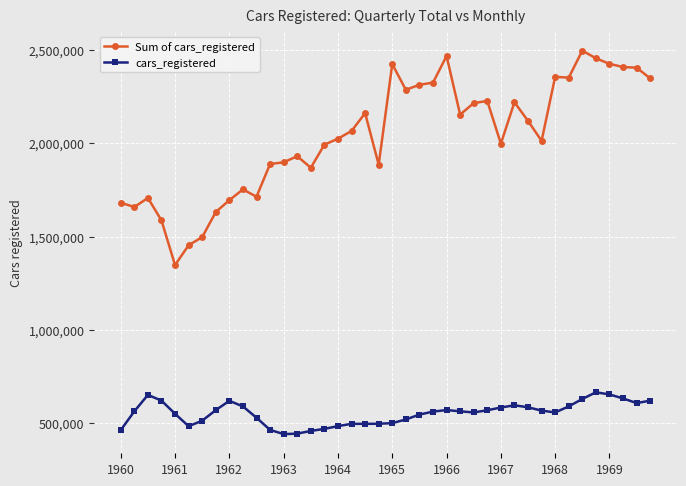

Which series has the widest spread of values?

Sum of cars_registered